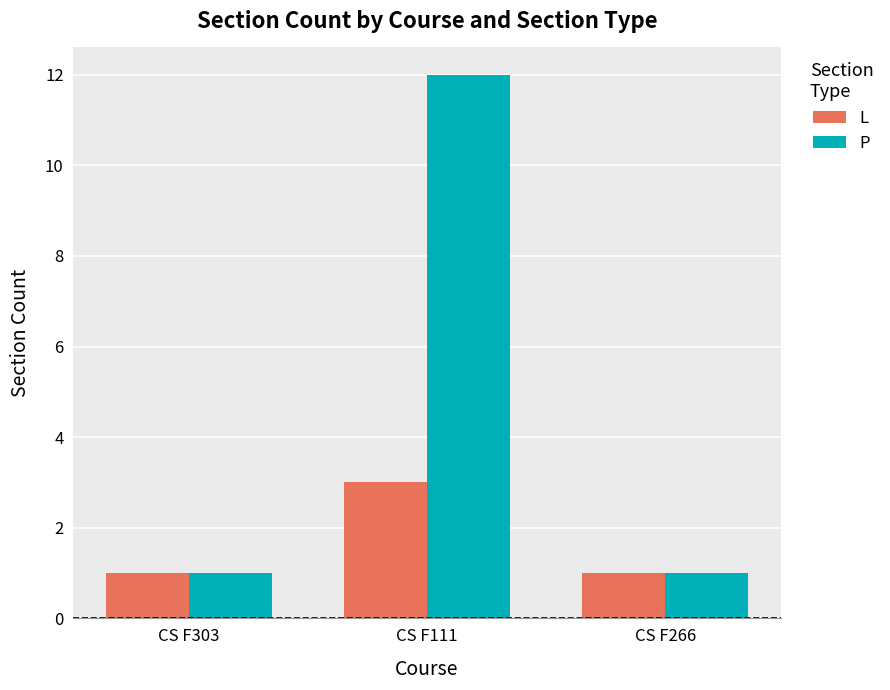

Count the P values in the range 1 to 12.

3